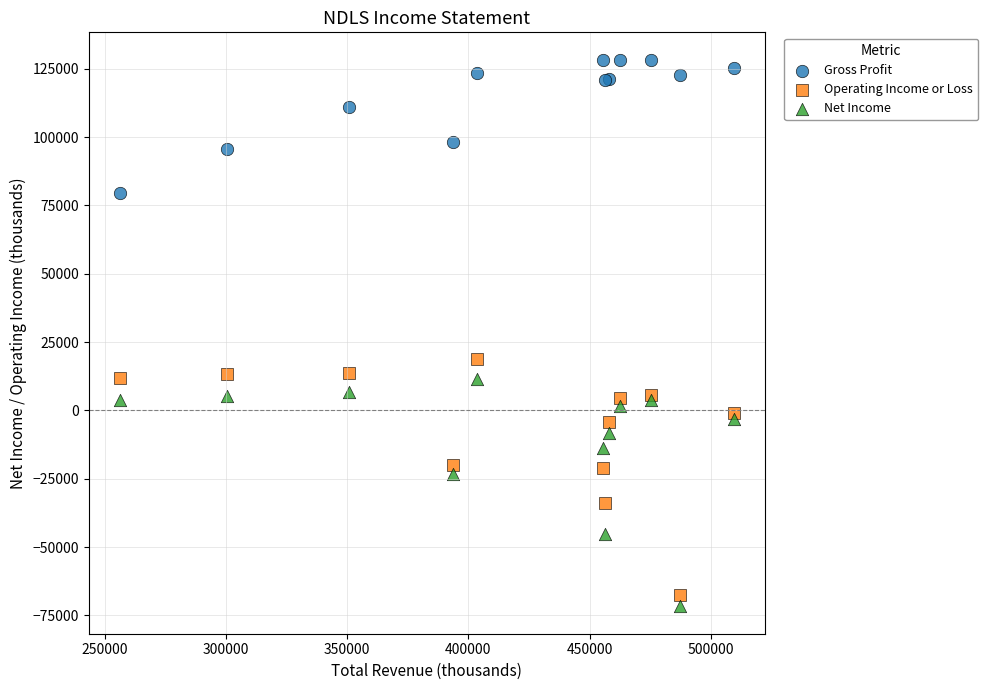

In the Net Income series, what Y value is closest to -30150?

-23300